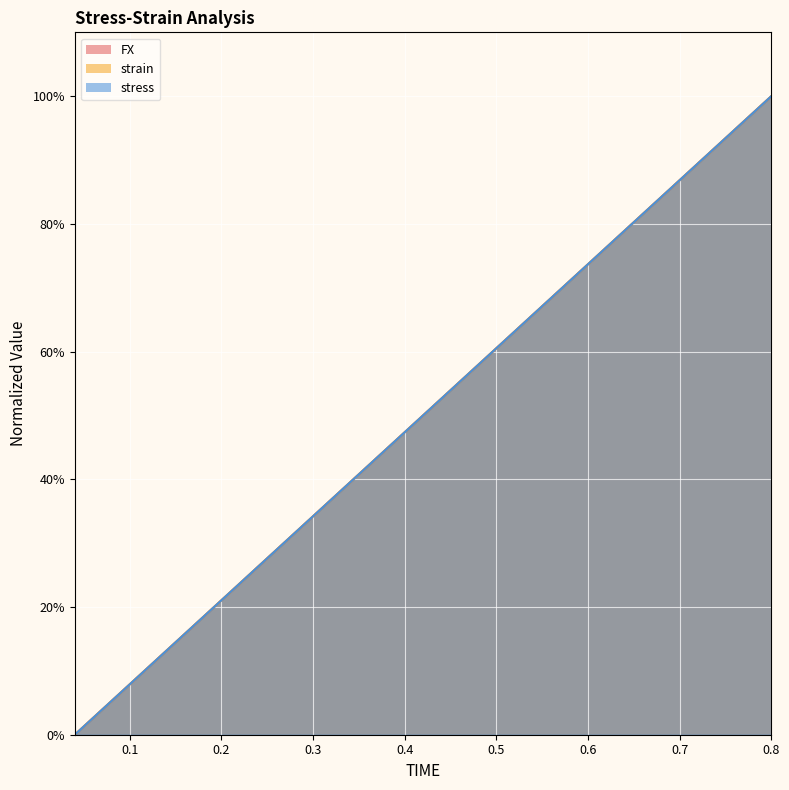

True or false: FX has more than 0 points higher than both neighbors.

False